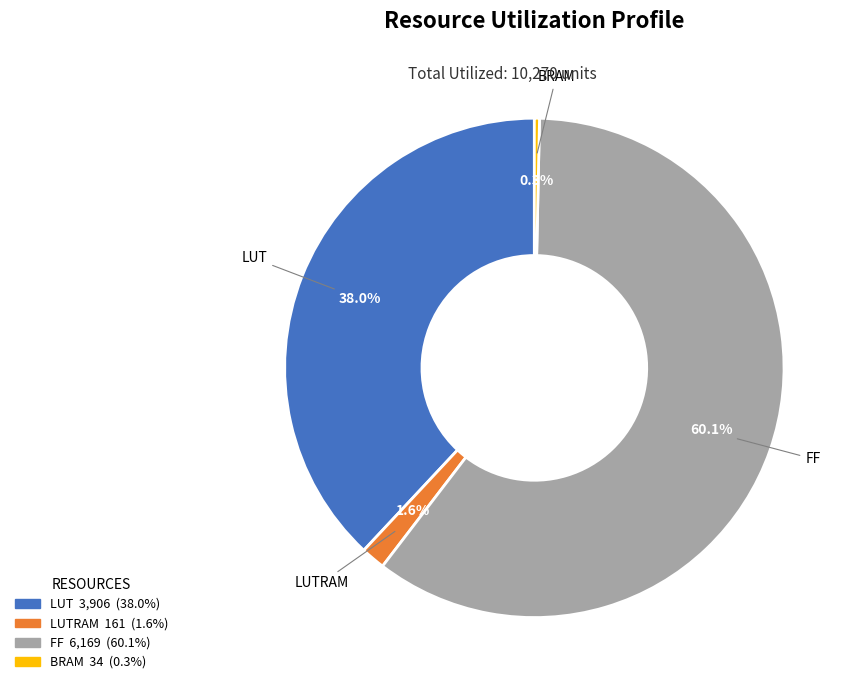

Does any single category account for the majority?

Yes